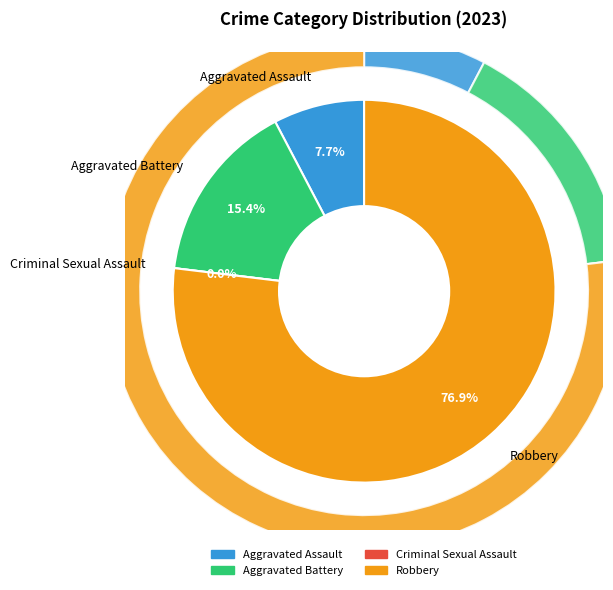

To the nearest percent, what is the average slice percentage?

25%